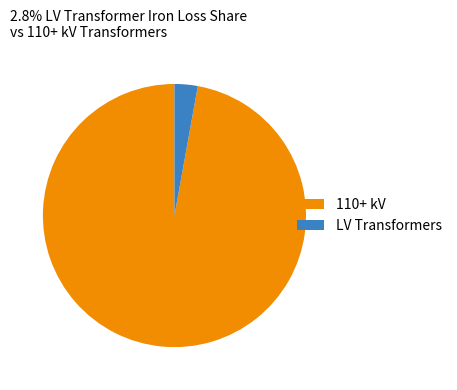

Is there any slice that represents more than half of the pie?

Yes